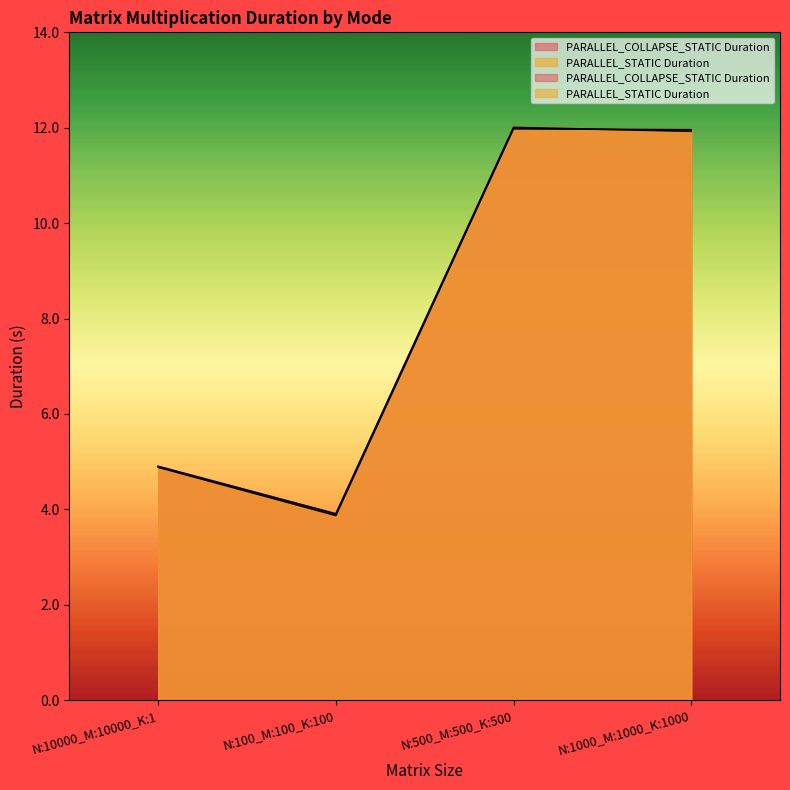

The PARALLEL_STATIC Duration series shows 3.9 at N:100_M:100_K:100. True or false?

True